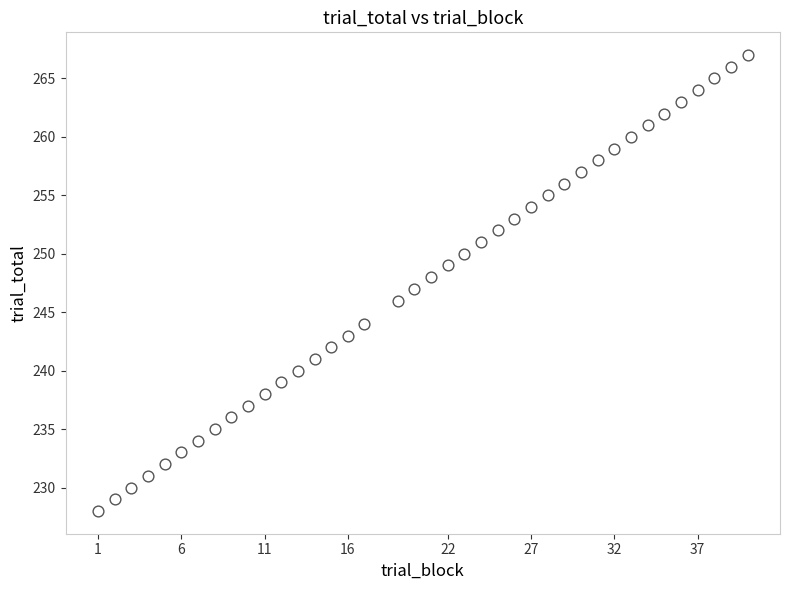

Count the number of points in this scatter plot.

39